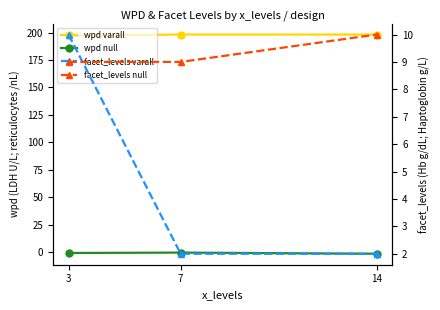

Does the chart have visible grid lines?

No